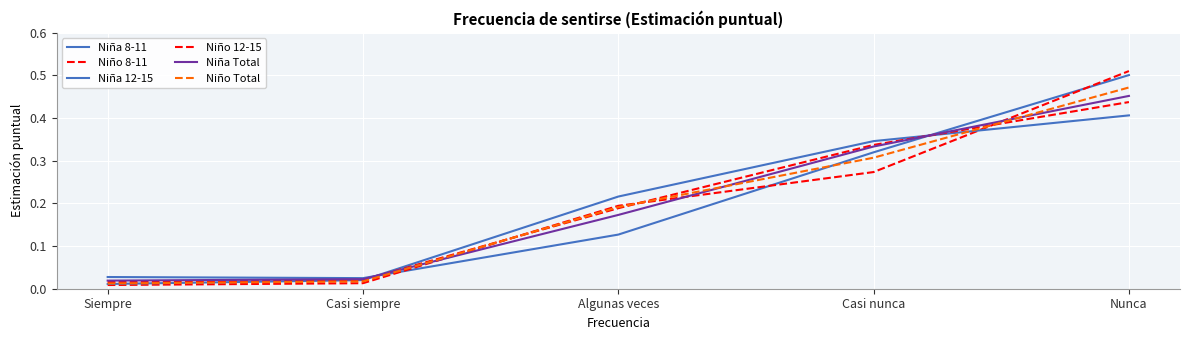

At which category is the sum across all series the highest?

Nunca